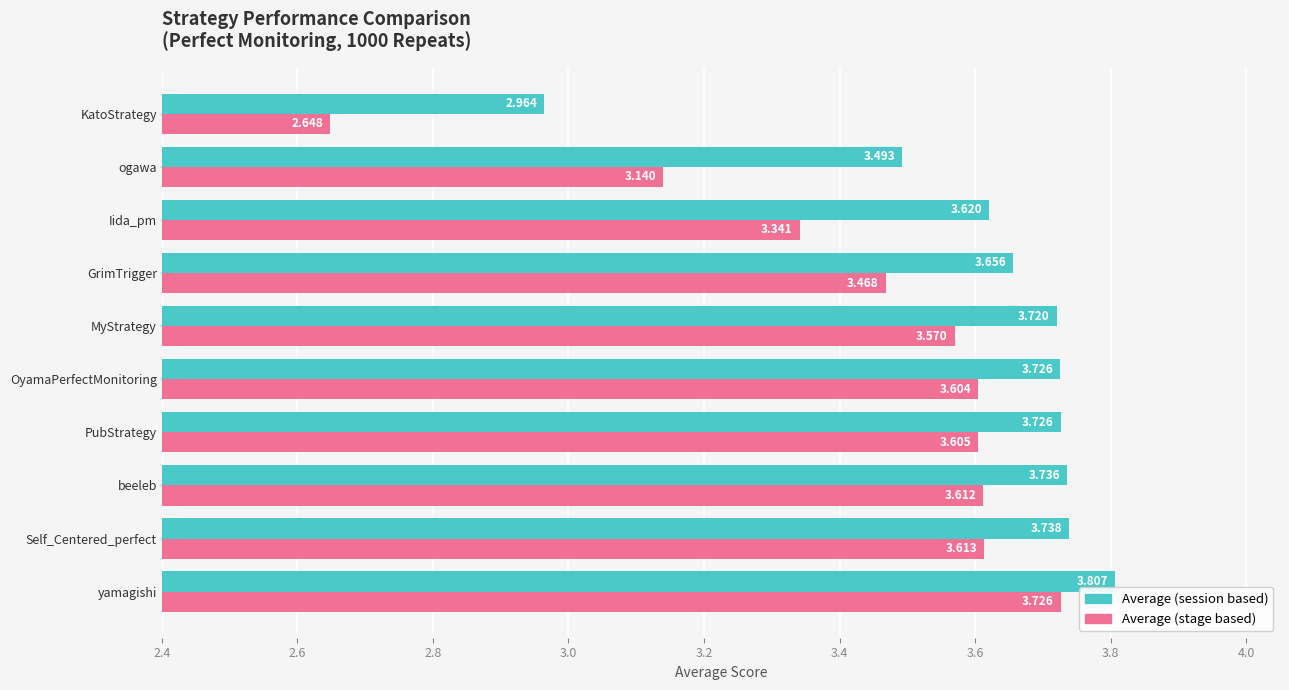

At which category is the sum across all series the highest?

yamagishi